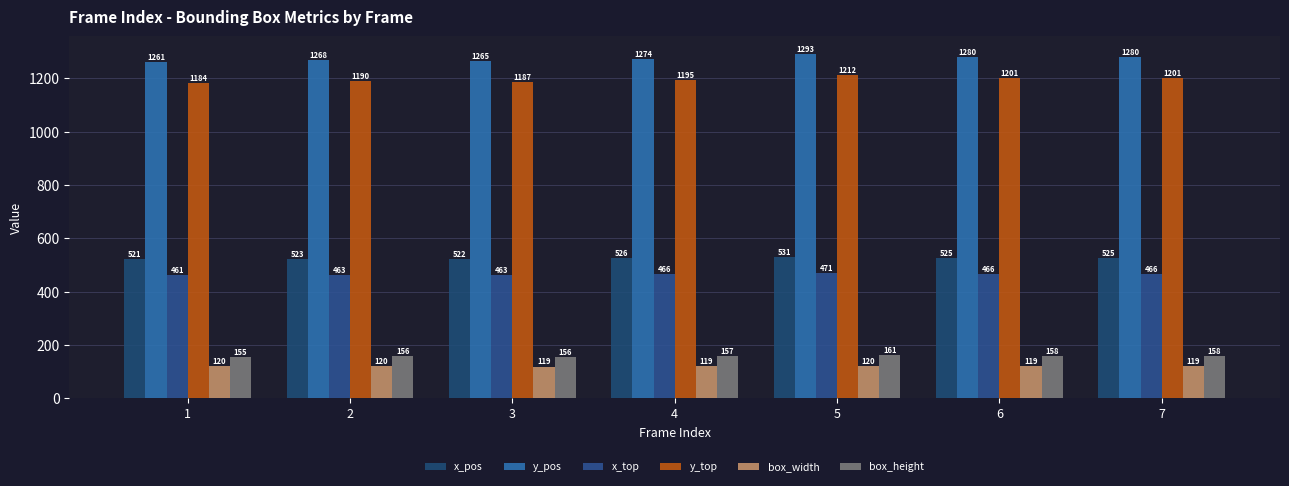

How many bars are there in total?

42